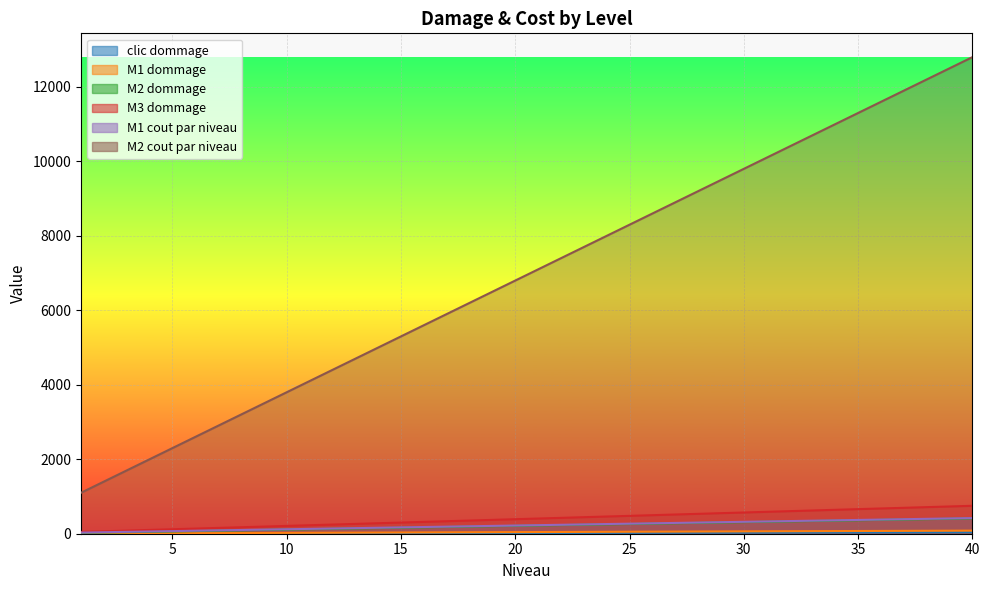

Is it true that M3 dommage equals 148 at 3?

False